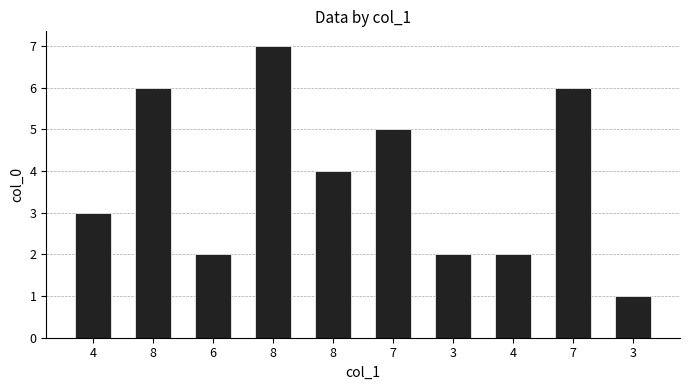

How many categories are shown in the chart?

10